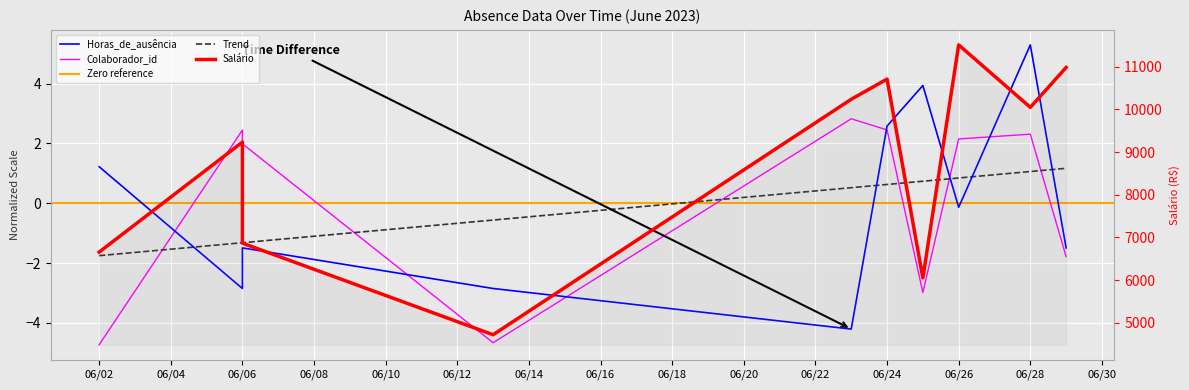

What is the minimum value for Colaborador_id?

-4.7